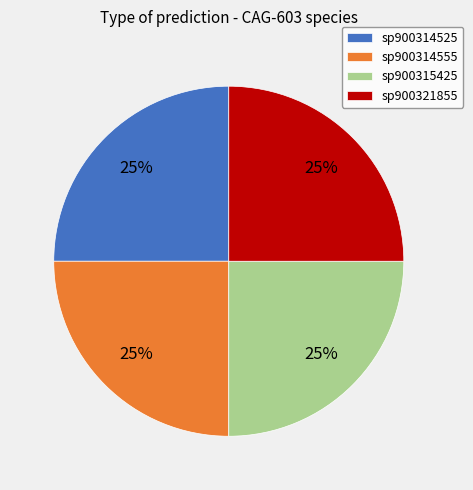

To the nearest percent, what percentage of the pie is sp900314555?

25%